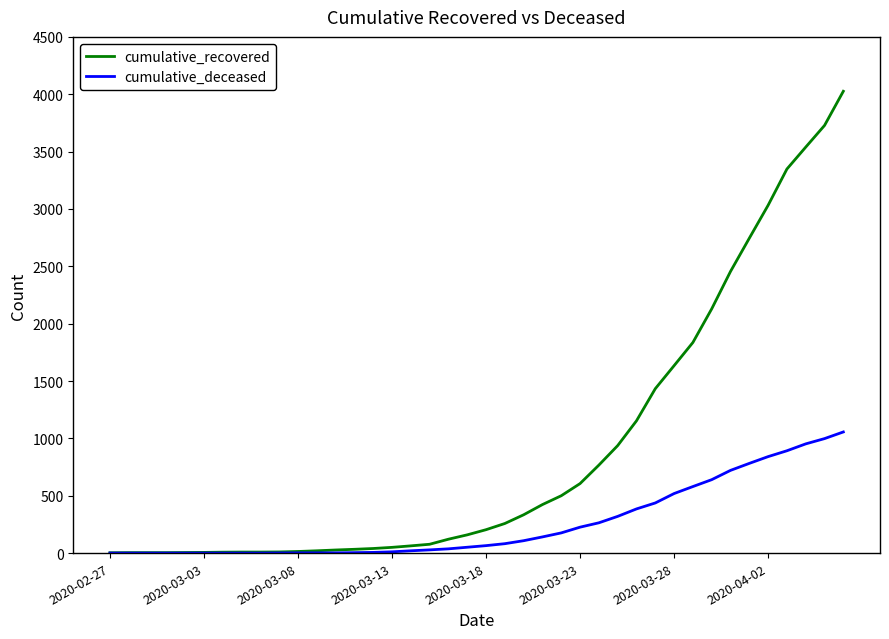

Rank the series by their average value, from lowest to highest.

cumulative_deceased, cumulative_recovered